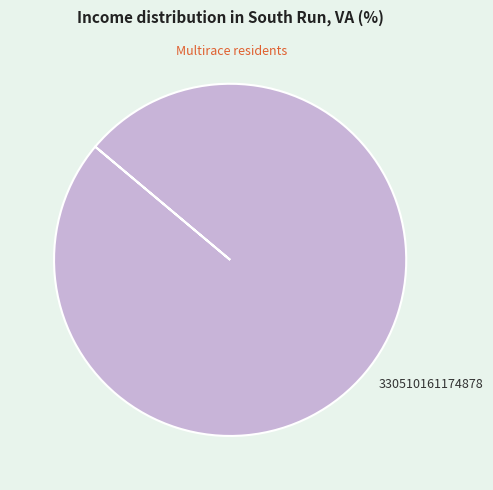

How many segments does this pie chart have?

1